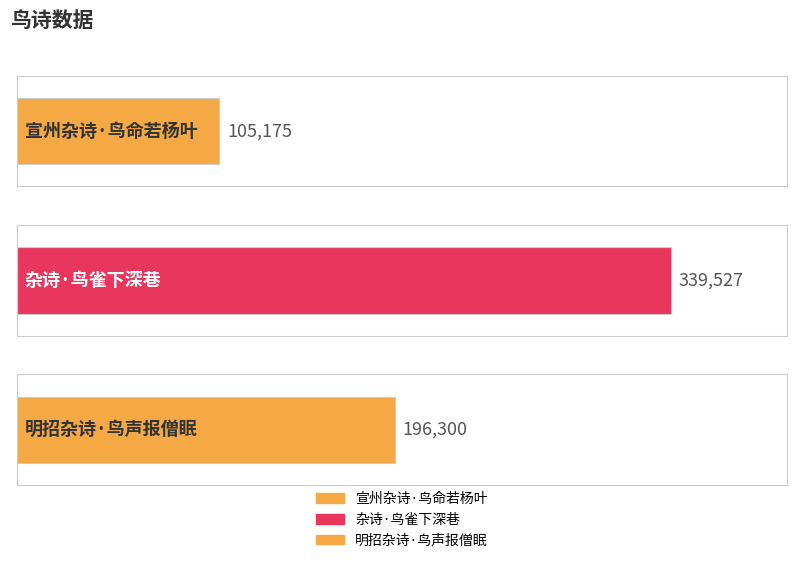

Read the value at 杂诗·鸟雀下深巷.

339527